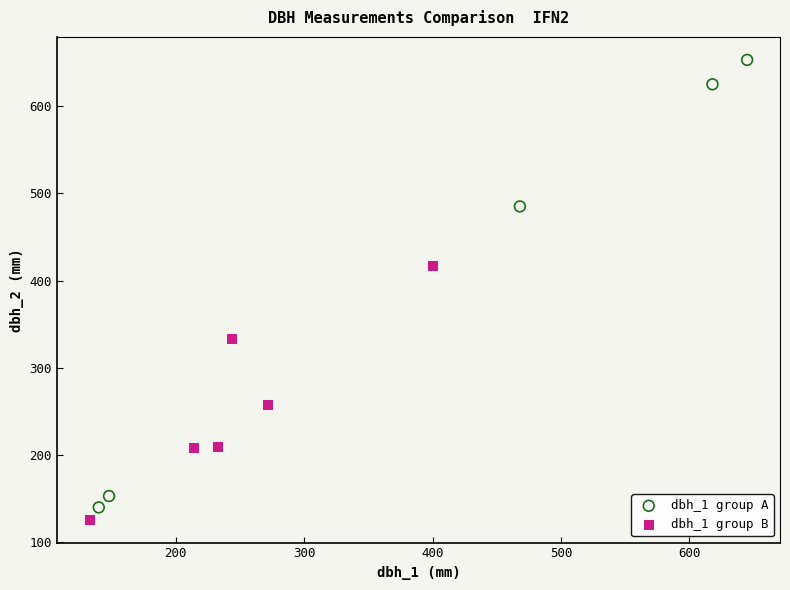

Which series contains the lowest Y value?

dbh_1 group B